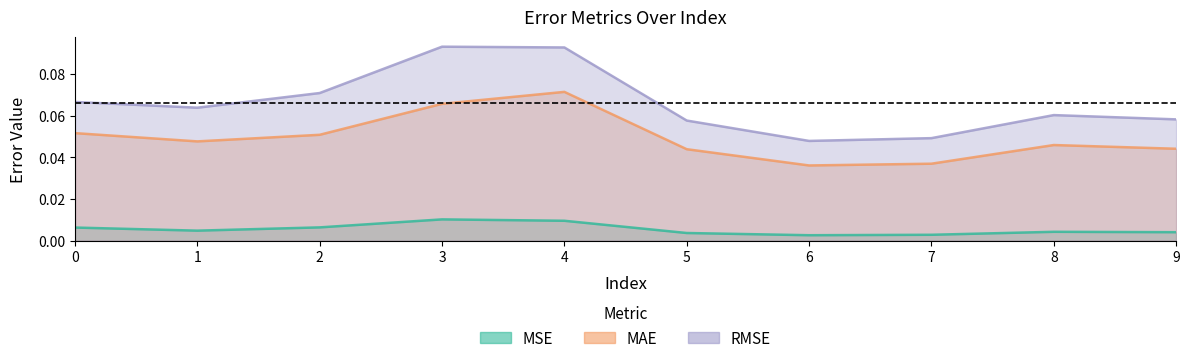

What is the value of the MAE point at the 3rd from the left?

0.1